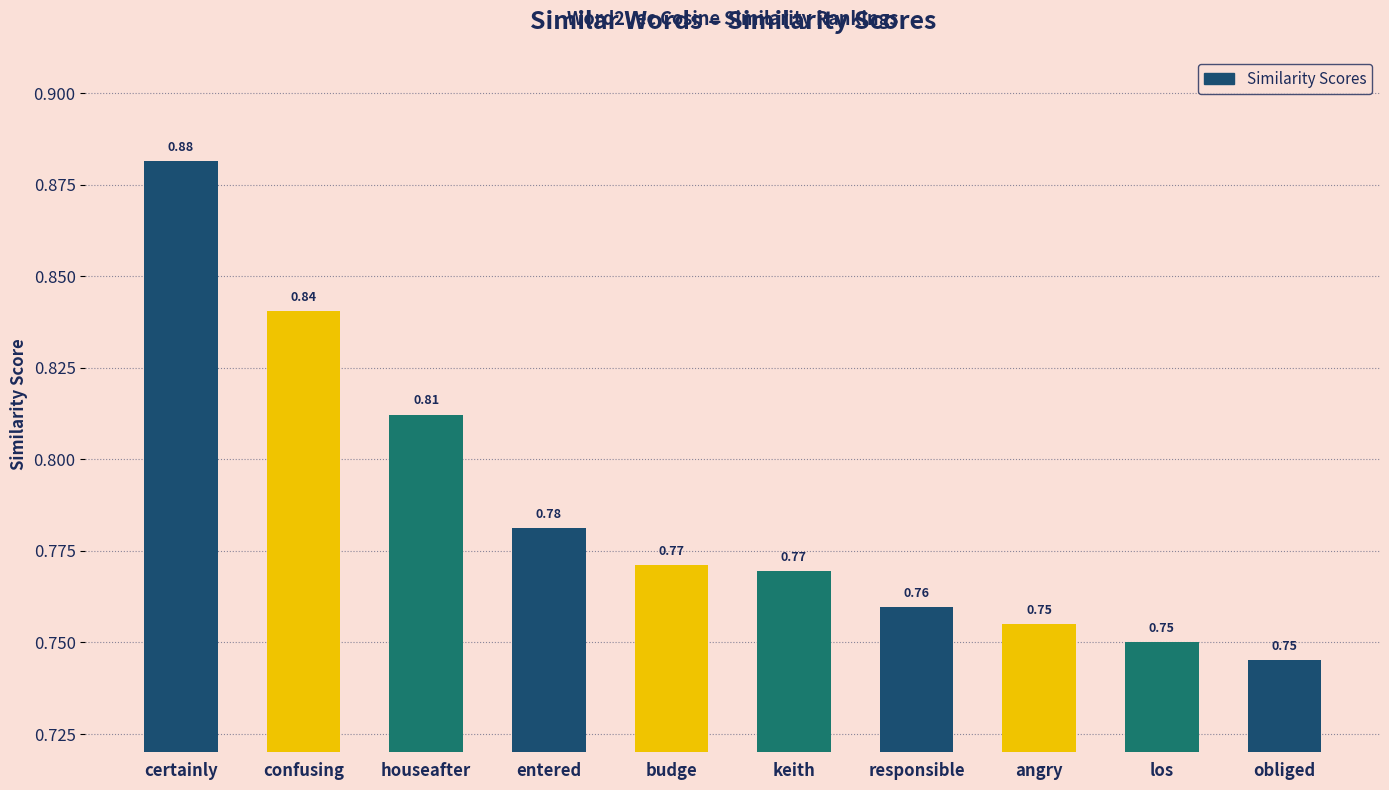

What is the label of the 8th bar from the left?

angry